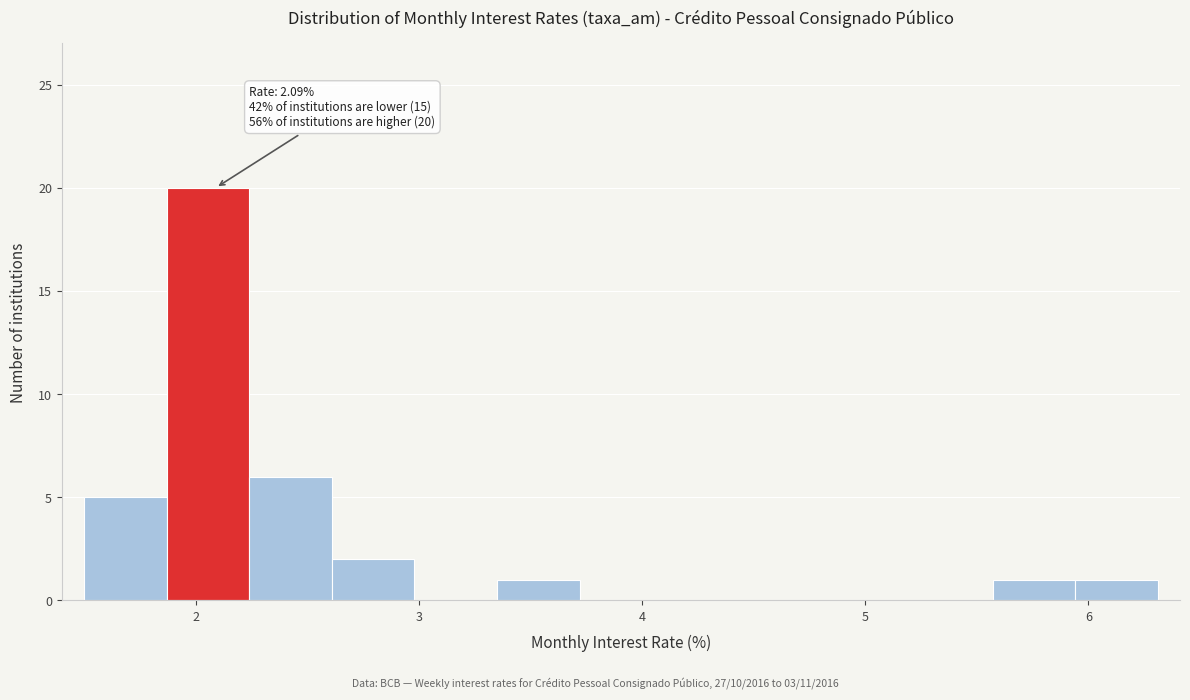

Read against the x-axis, roughly where is the centre of the tallest bar?

2.1